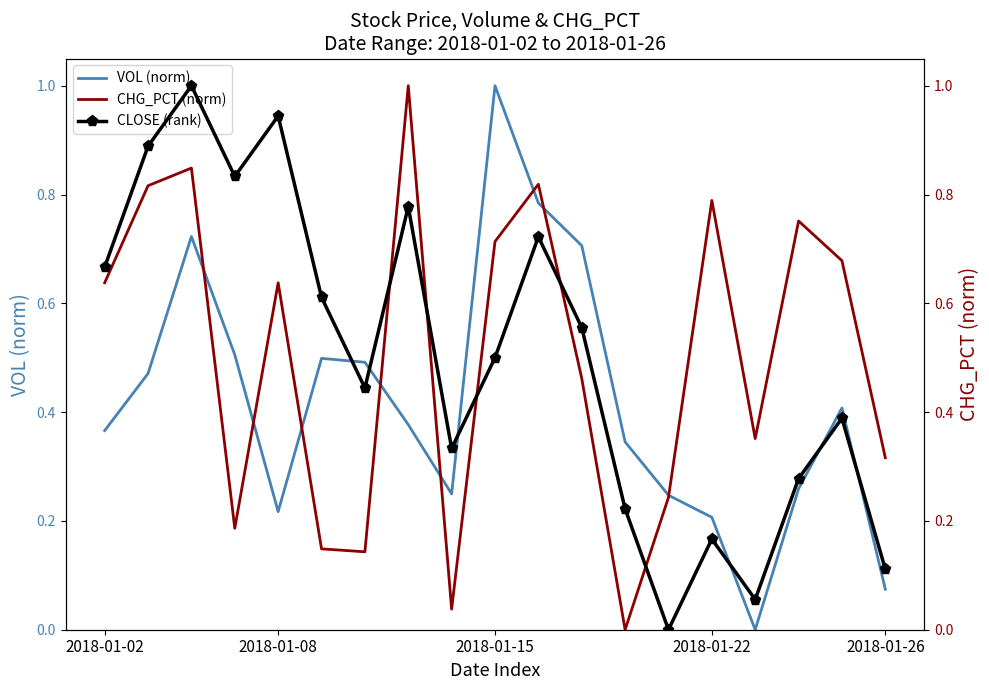

What is the difference between the second highest and second lowest values in the CHG_PCT (norm) series?

0.8